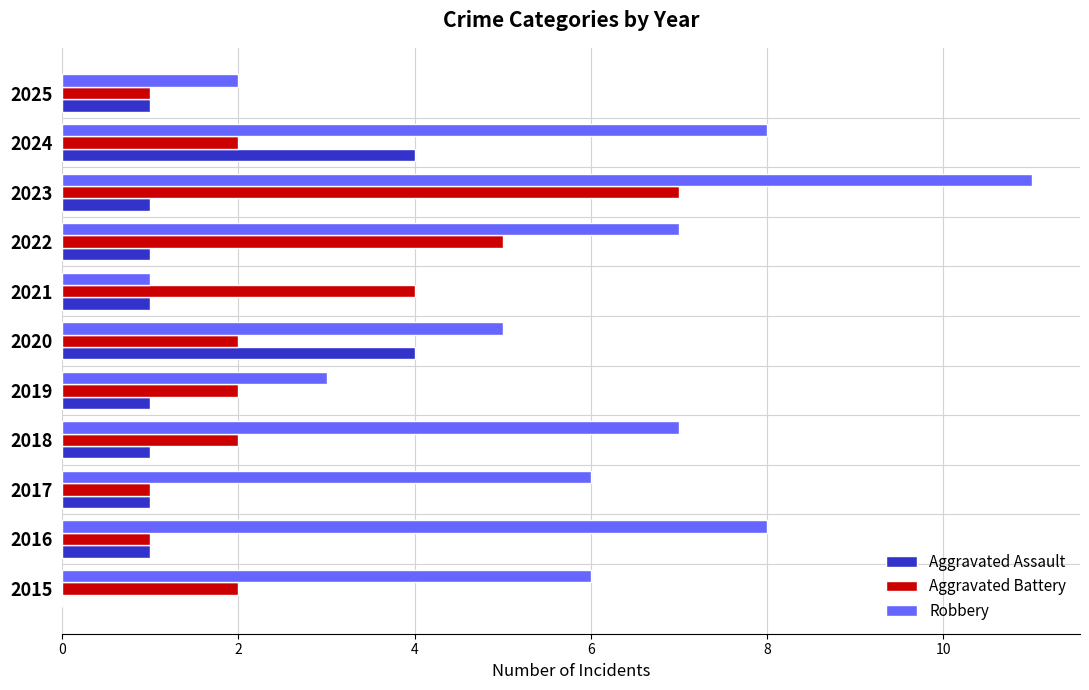

What is the sum of all Aggravated Assault values?

16